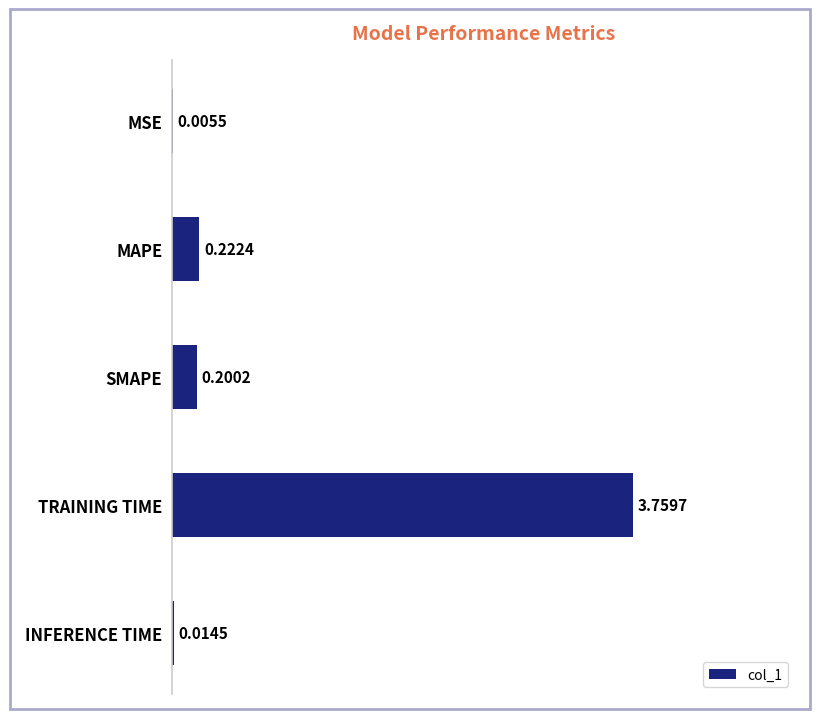

Which label corresponds to the largest value in the chart?

TRAINING TIME